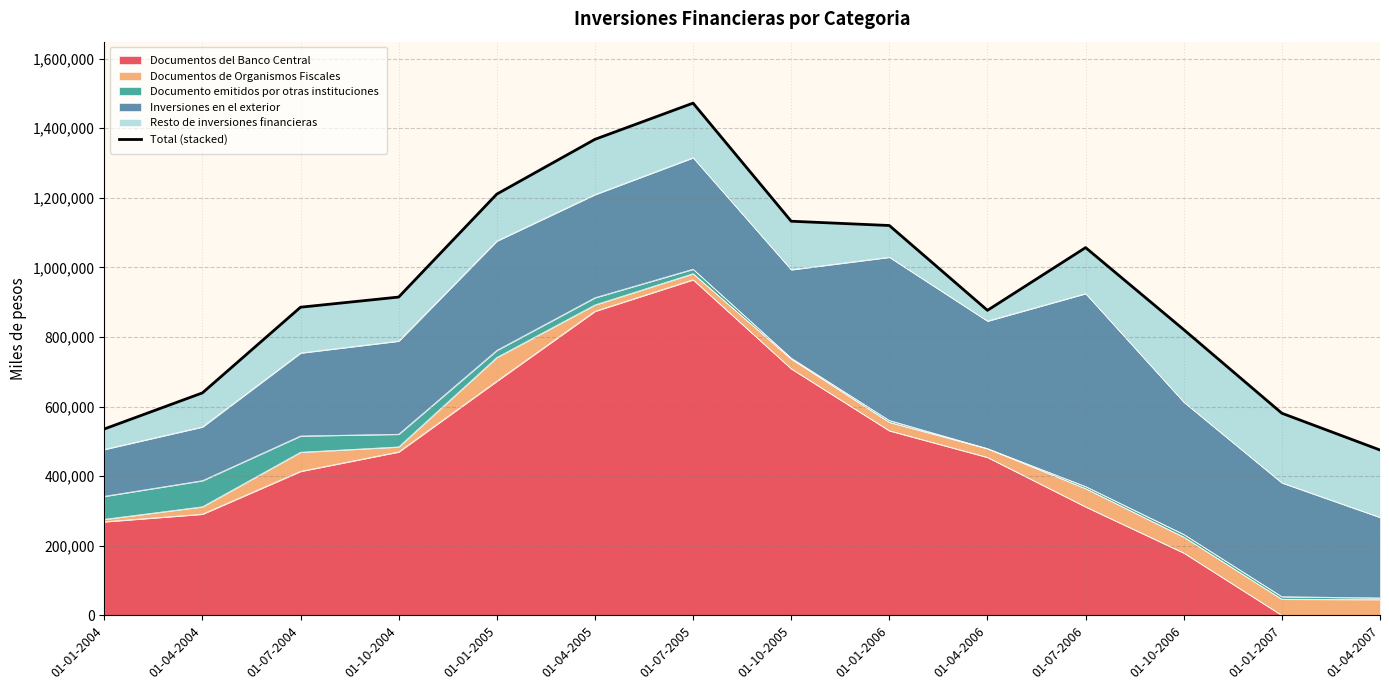

What is the difference between the maximum and minimum values?

996969